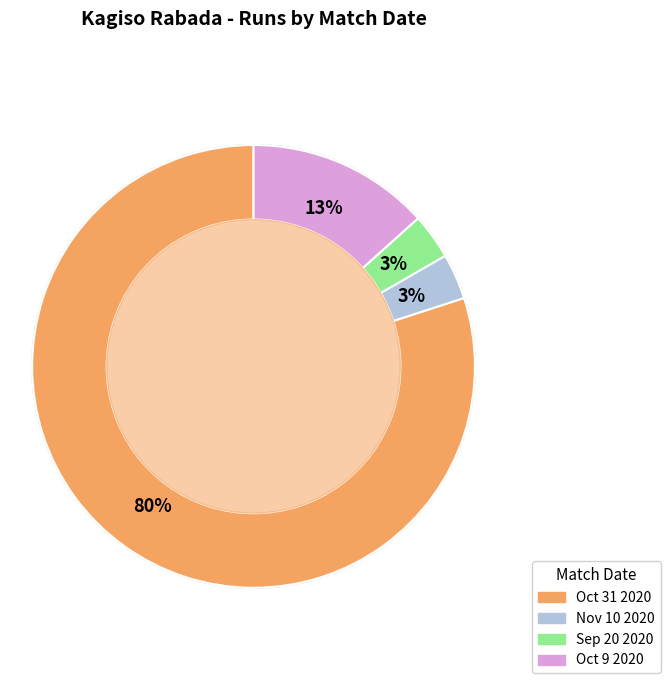

To the nearest percent, what is the average slice percentage?

25%